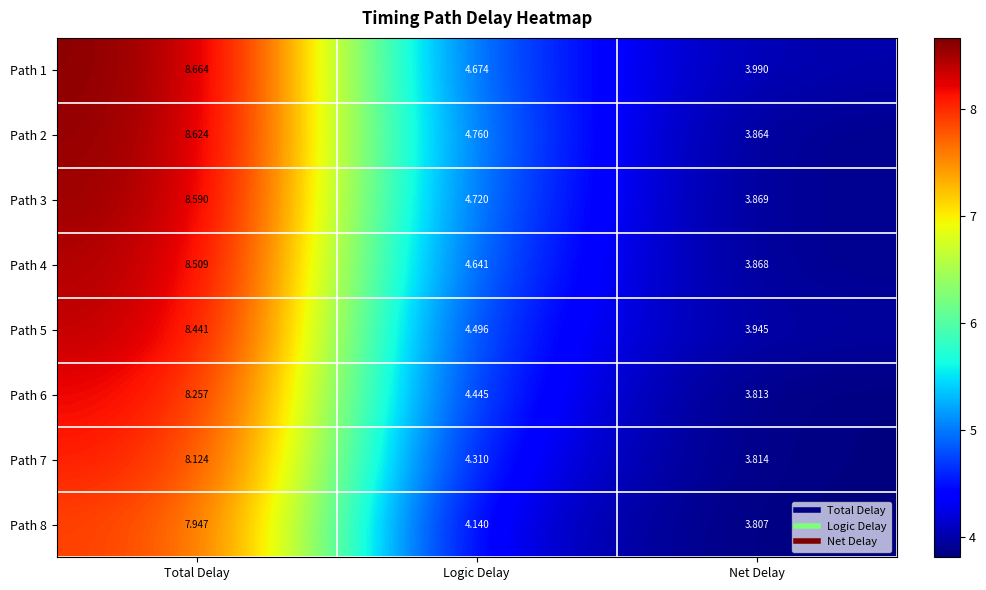

Count the number of categories in the chart.

3